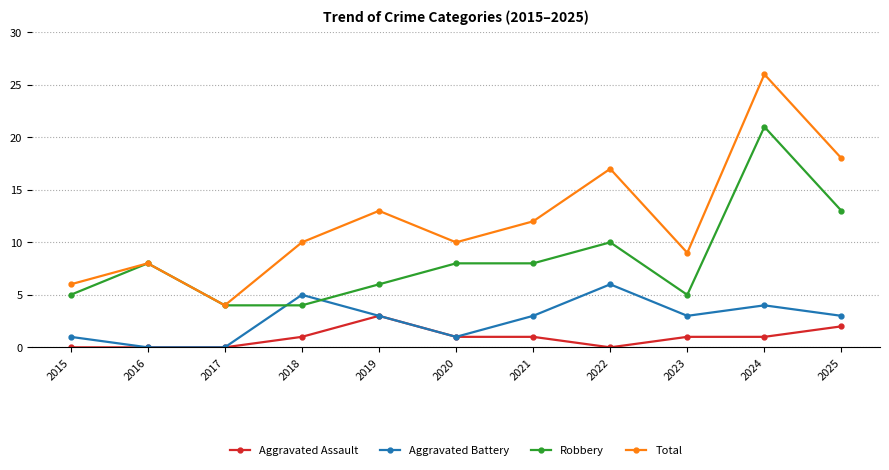

True or false: Aggravated Assault and Total intersect in this chart.

False